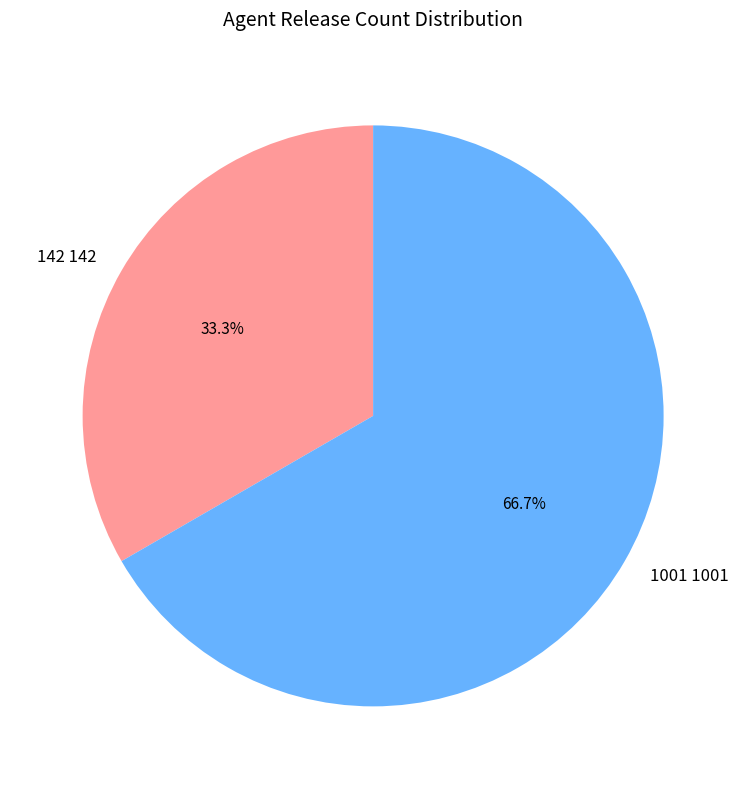

Which has a higher value, 1001 1001 or 142 142?

1001 1001